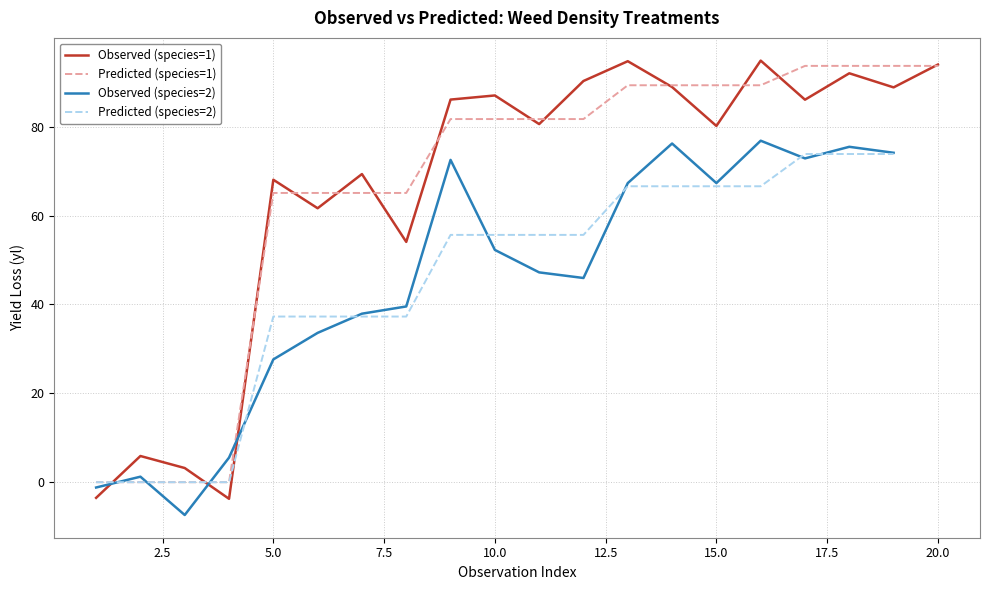

What is the lowest value of the Observed (species=1) series?

-3.7